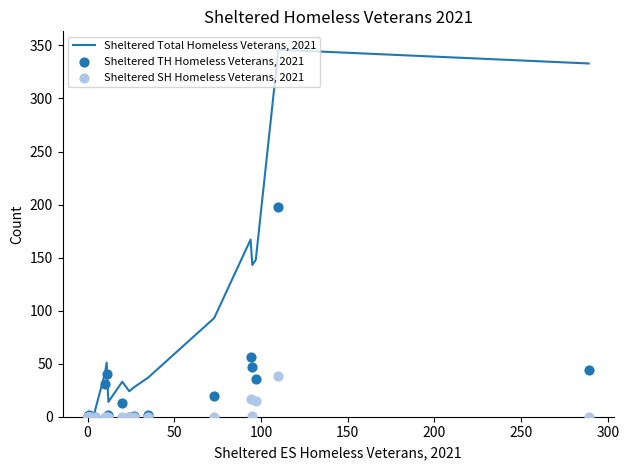

Which series has the widest spread of Y values?

Sheltered Total Homeless Veterans, 2021